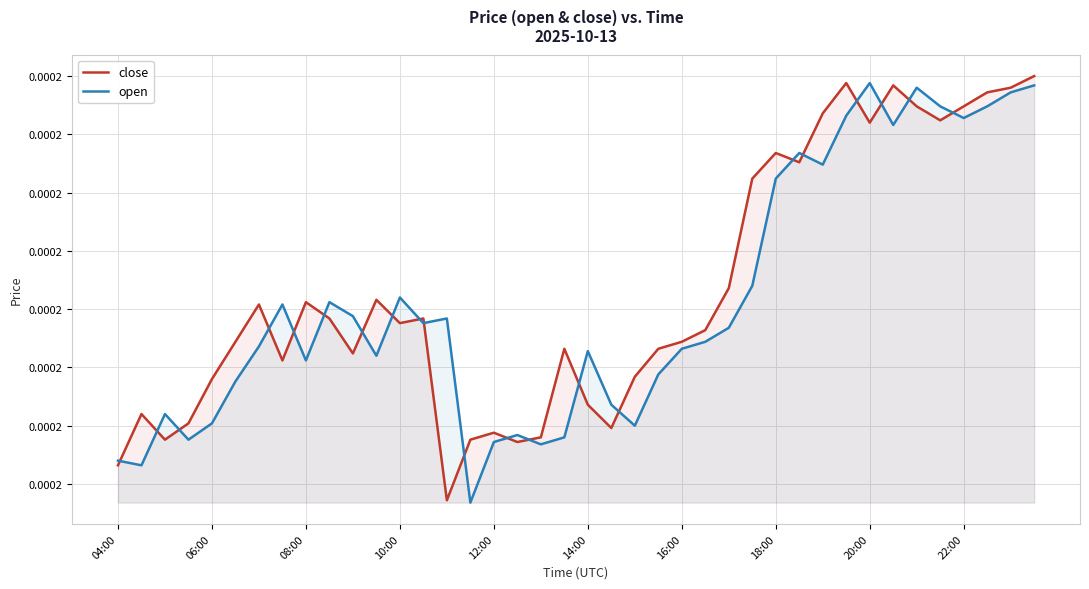

Which series has the largest total across all categories?

close